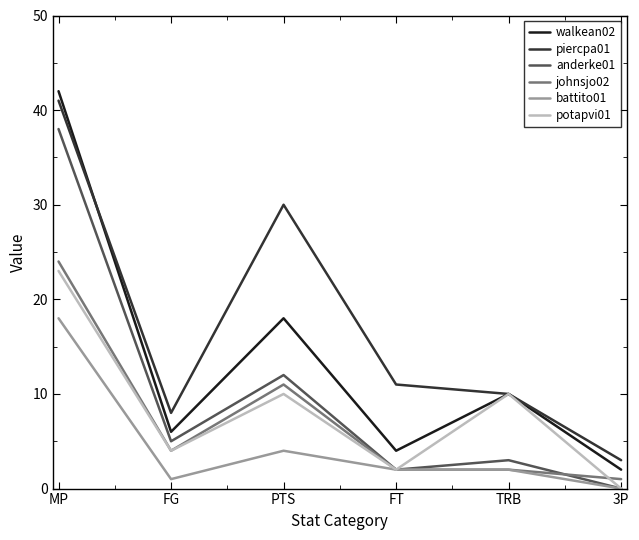

Reading left to right, transcribe all the data shown in this chart.

walkean02: 42	6	18	4	10	2
piercpa01: 41	8	30	11	10	3
anderke01: 38	5	12	2	3	0
johnsjo02: 24	4	11	2	2	1
battito01: 18	1	4	2	2	0
potapvi01: 23	4	10	2	10	0